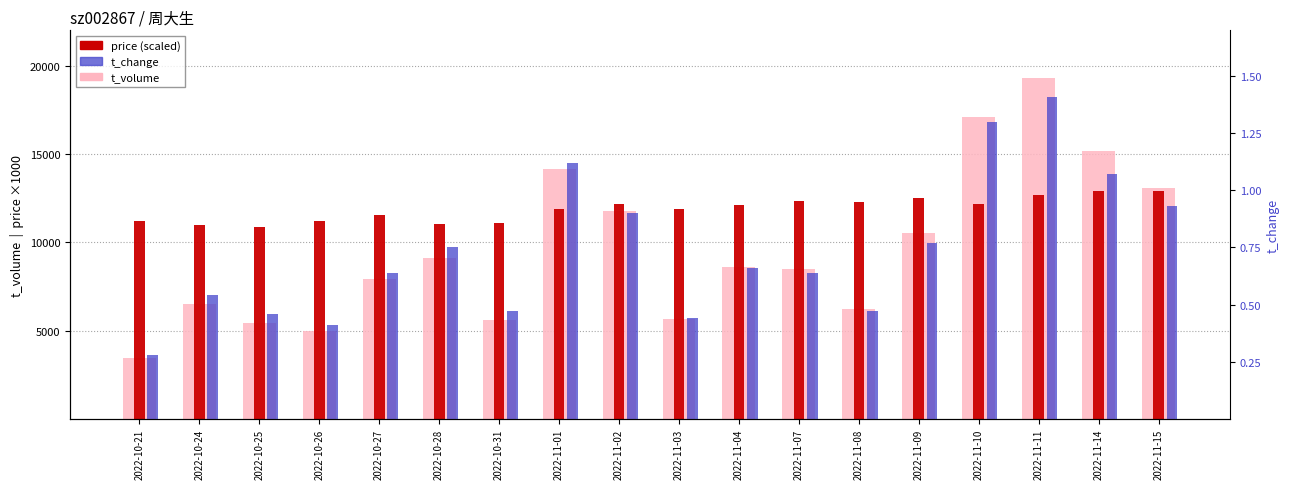

Is the value of t_change at 2022-11-07 greater than the value of price at 2022-11-02?

No